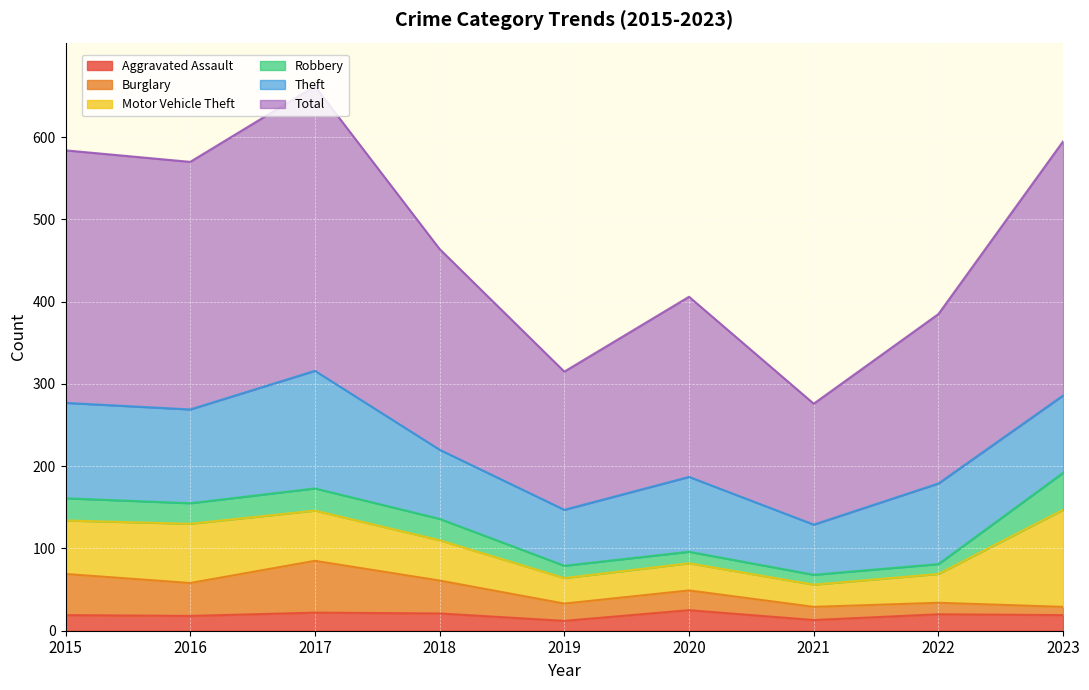

What is the maximum value for Aggravated Assault?

25